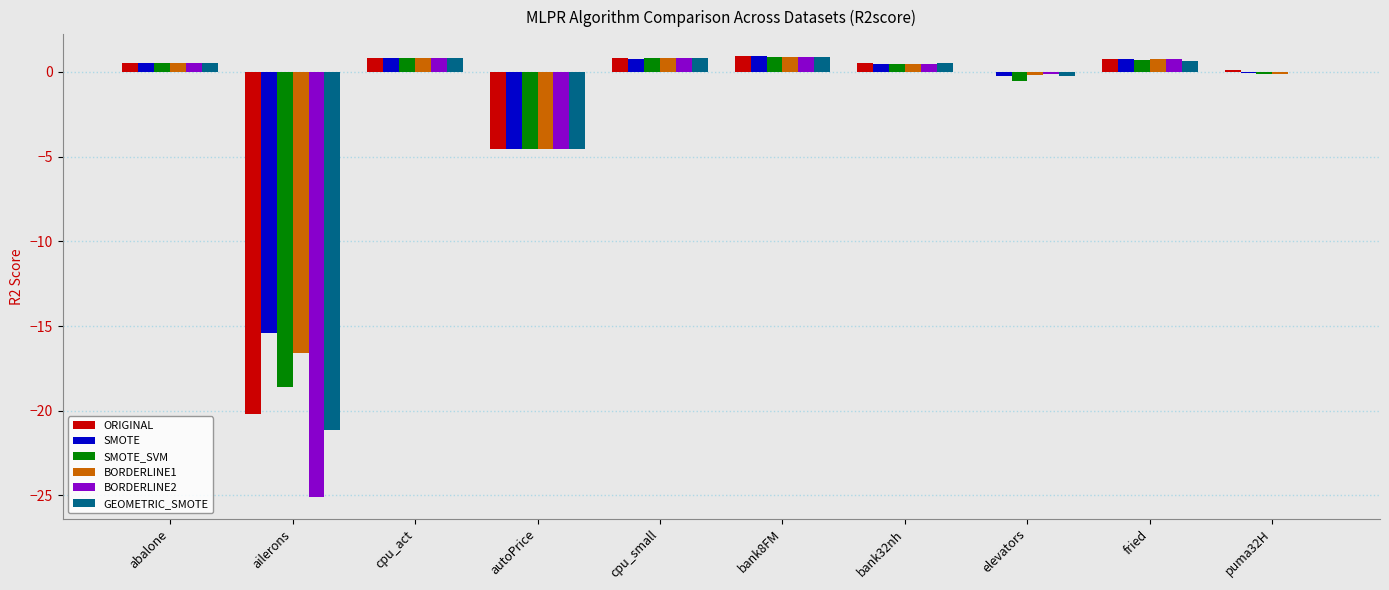

What are all the series names shown in the legend?

ORIGINAL, SMOTE, SMOTE_SVM, BORDERLINE1, BORDERLINE2, GEOMETRIC_SMOTE